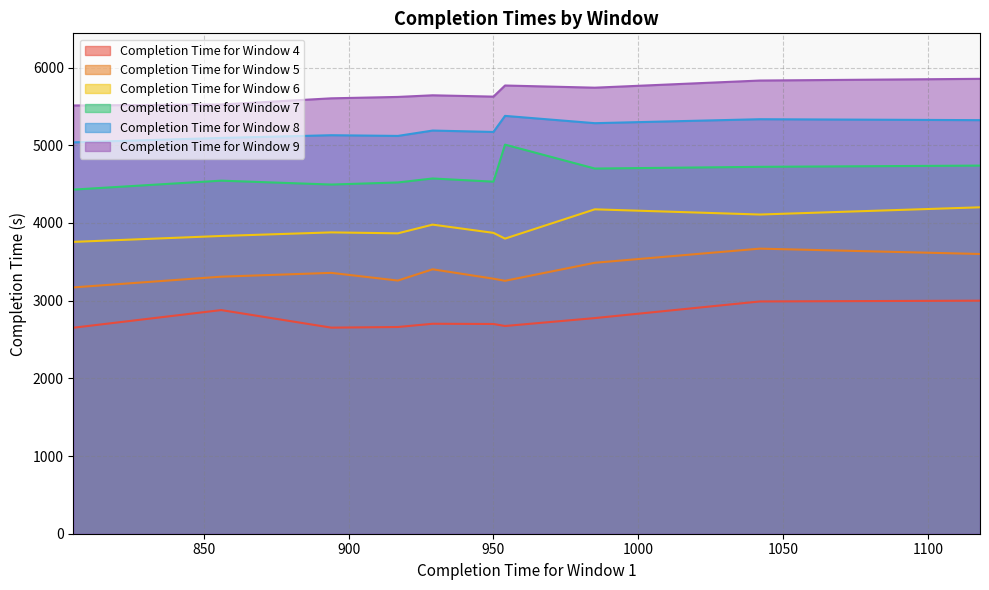

The value of Completion Time for Window 6 at 805 is 2039. True or false?

False